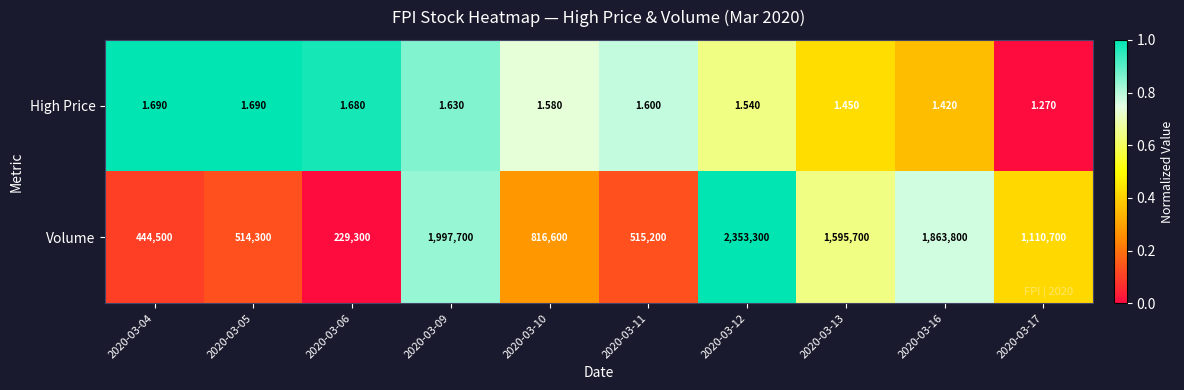

List the series in order of their overall mean, highest first.

Volume, High Price